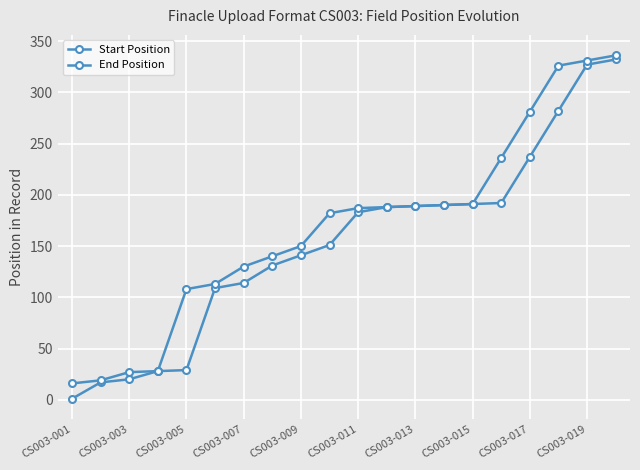

How many categories are shown in the chart?

20